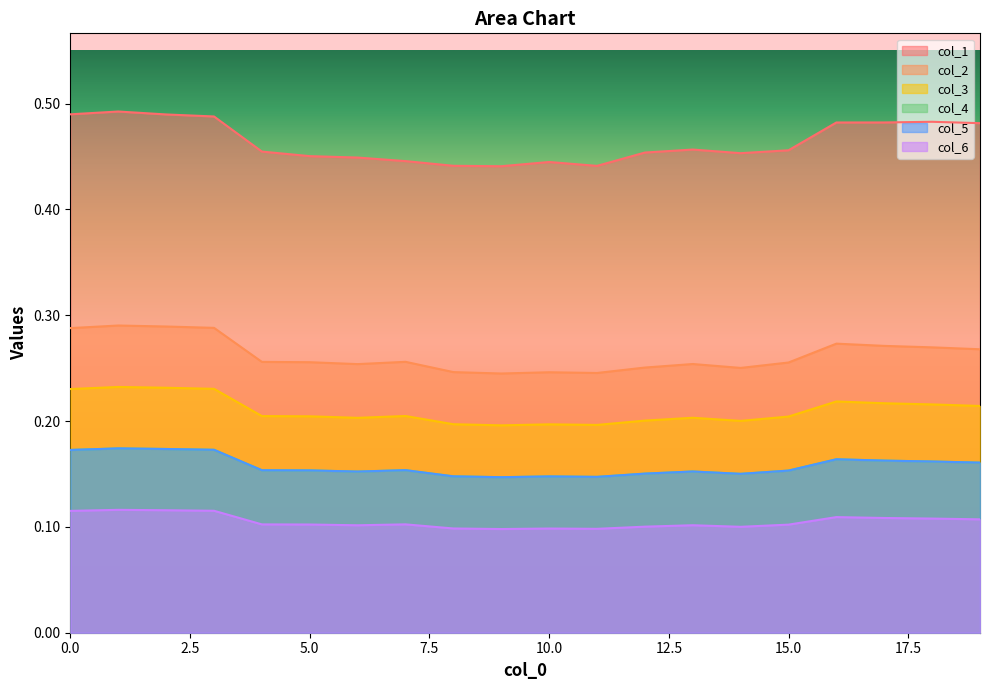

How many categories are shown in the chart?

20